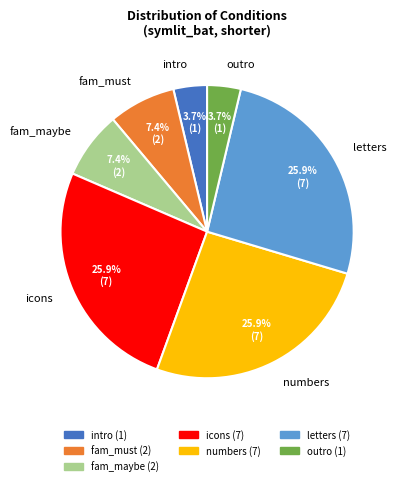

True or false: icons accounts for 13% of the total.

False